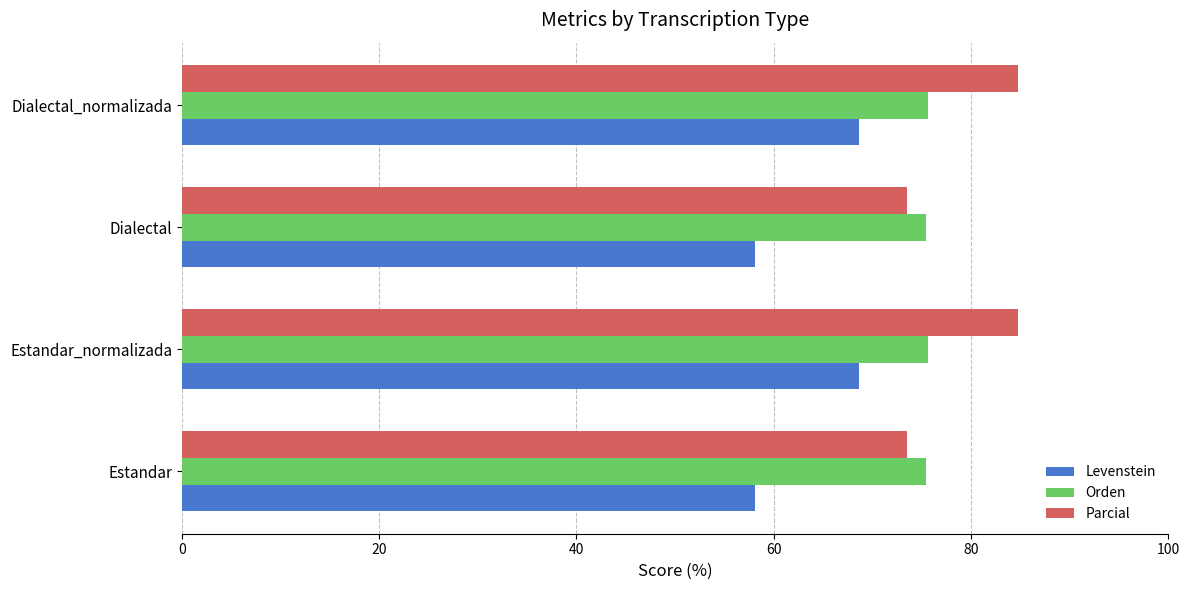

List the series in order of their overall mean, lowest first.

Levenstein, Orden, Parcial